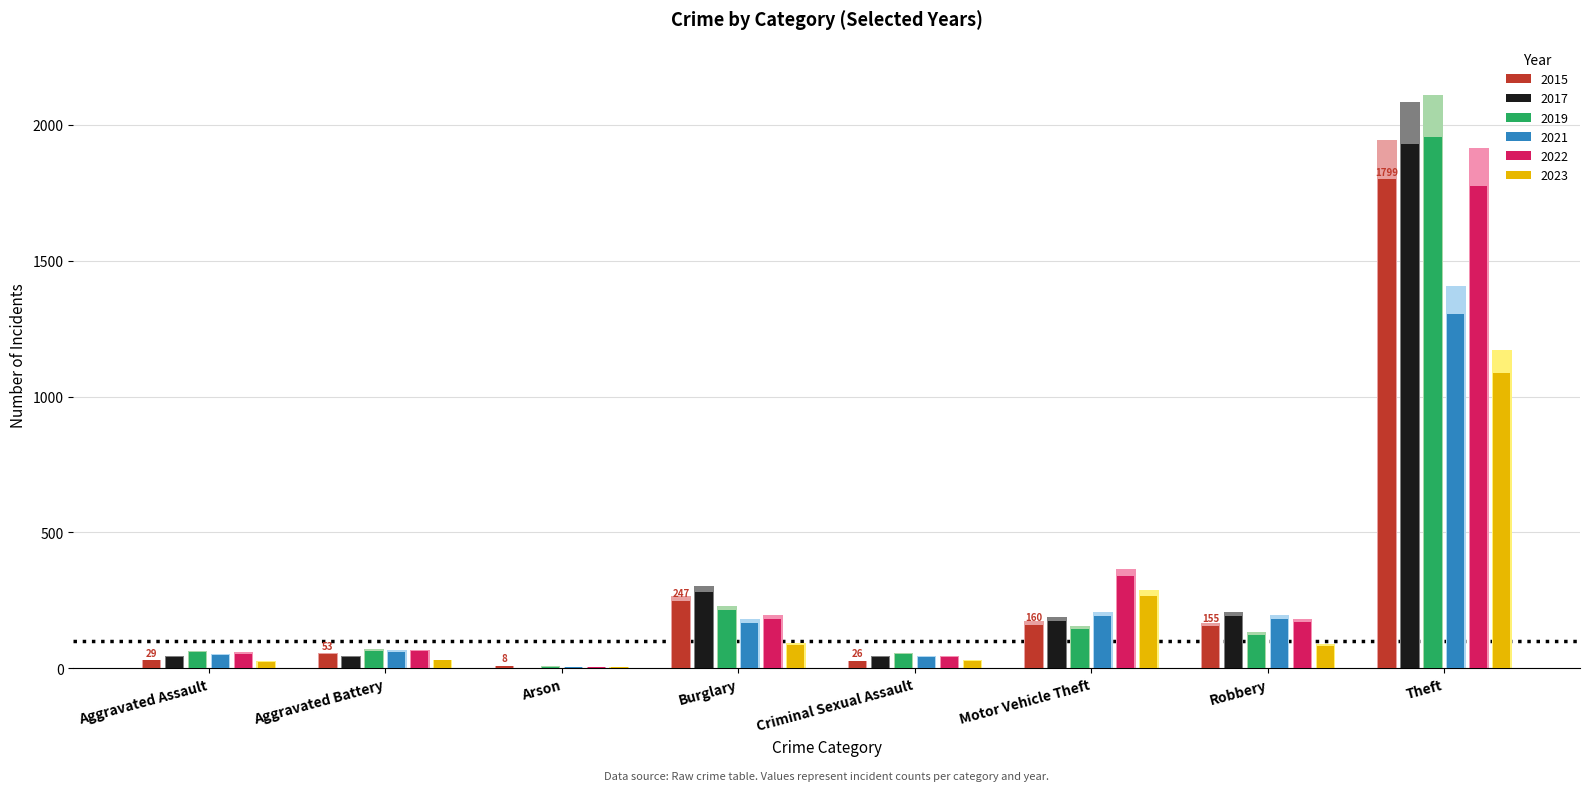

What is the difference between the maximum and minimum values in the 2021 series?

1404.0